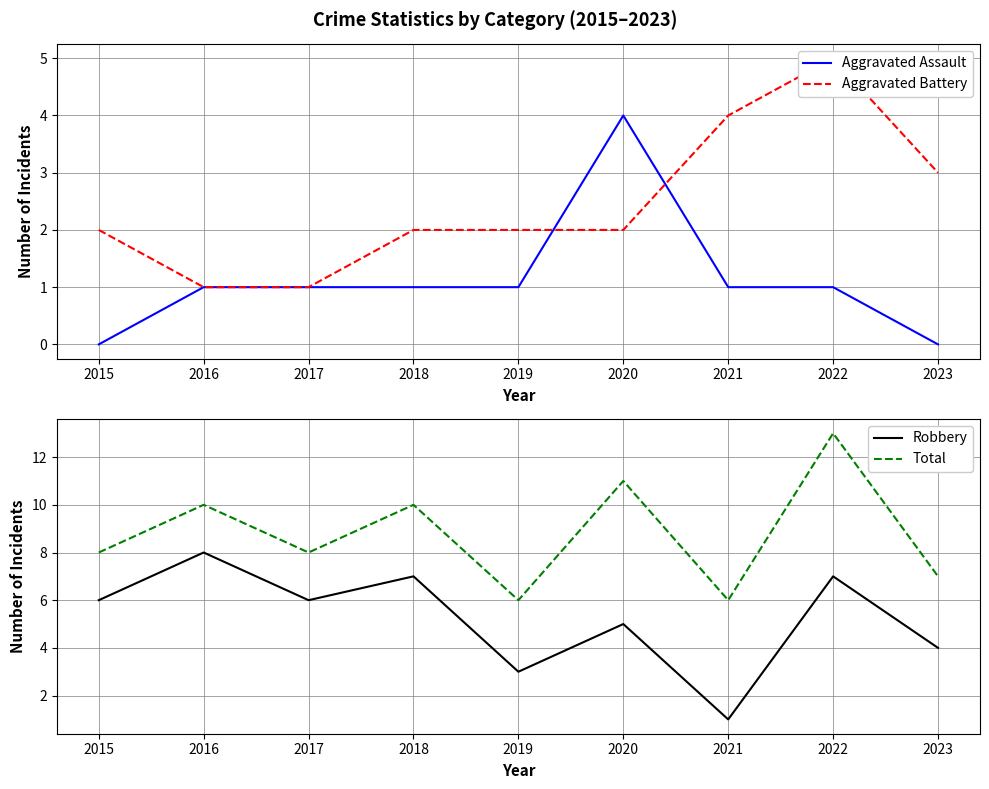

At 2023, list the series in order from smallest to largest.

Aggravated Assault, Aggravated Battery, Robbery, Total